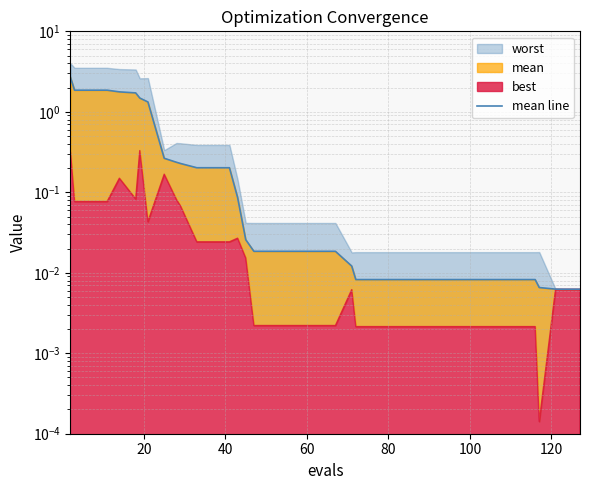

Is it true that the value at 20 is 2.7?

False